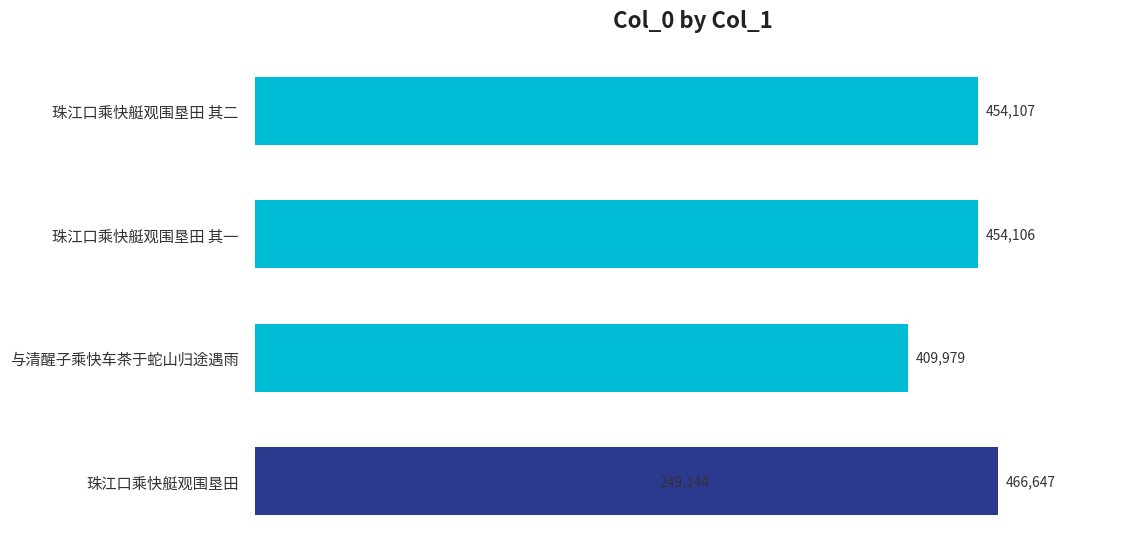

What is the value of the 3rd bar from the left?

454106